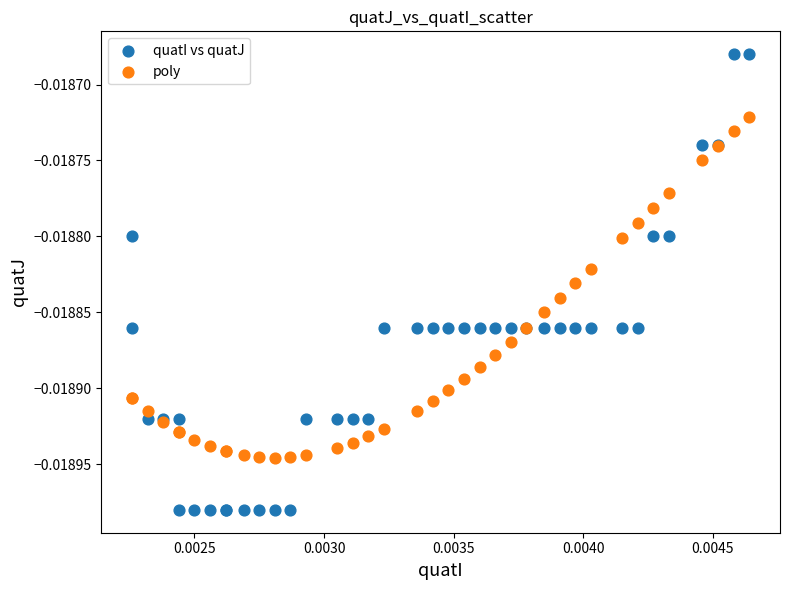

Which series has the widest spread of Y values?

quatI vs quatJ